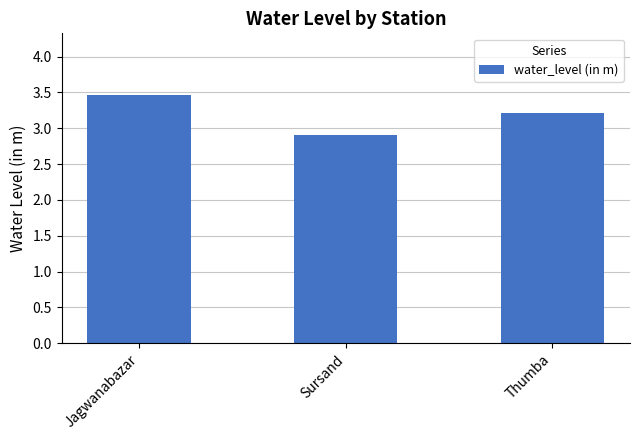

What is the sum of the values at Jagwanabazar and Sursand?

6.4